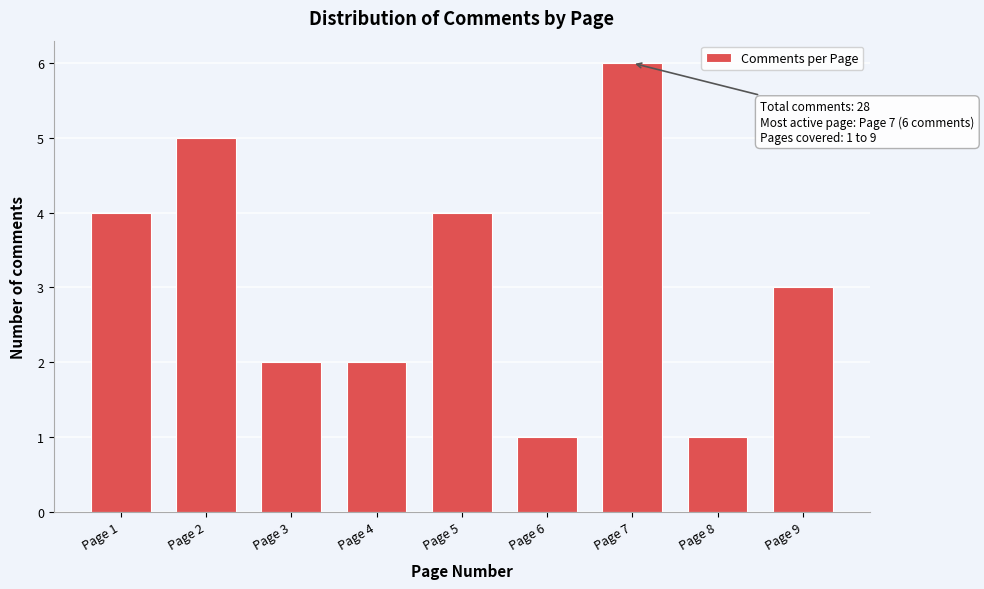

Reading right to left, transcribe all the data shown in this chart.

Page 9=3	Page 8=1	Page 7=6	Page 6=1	Page 5=4	Page 4=2	Page 3=2	Page 2=5	Page 1=4